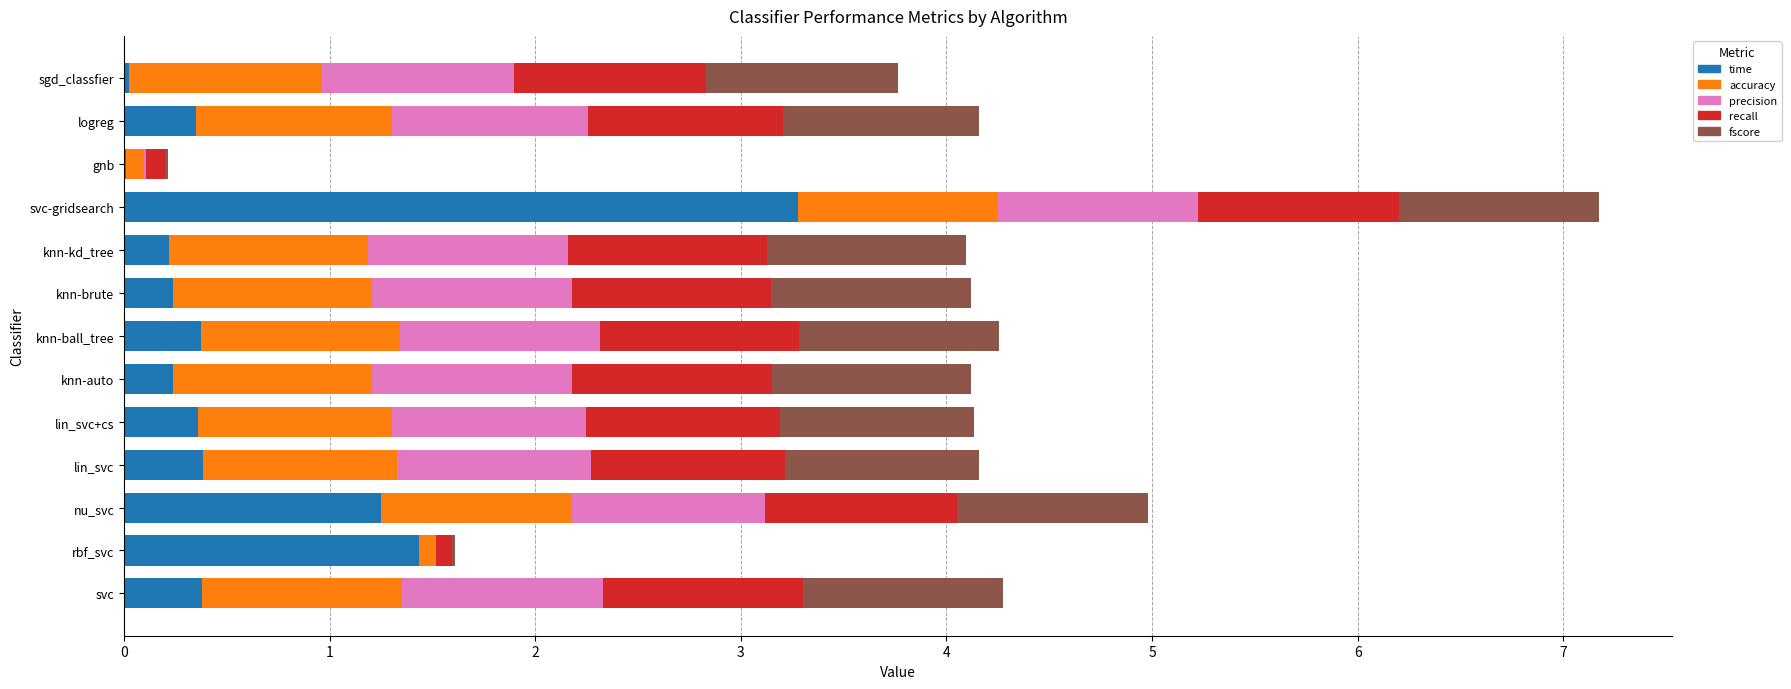

What is the total value across all series at lin_svc?

4.2